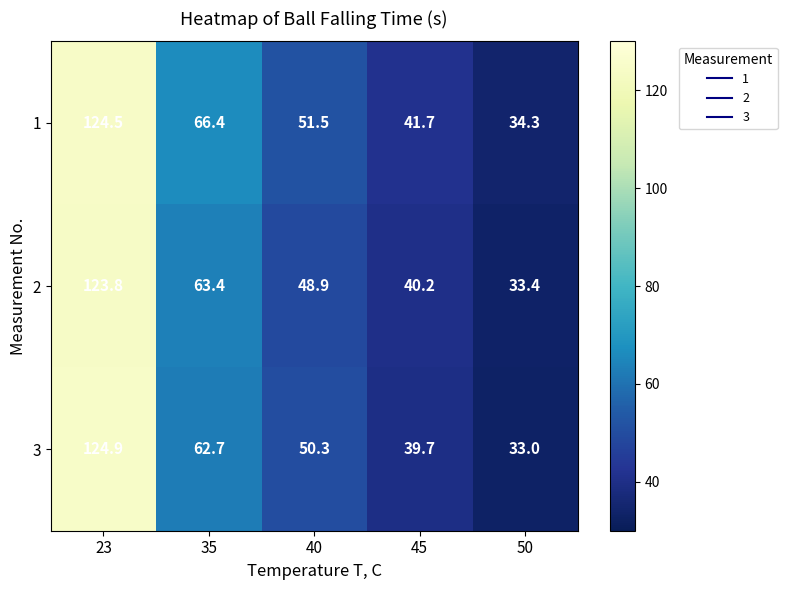

At which category is the sum across all series the highest?

23